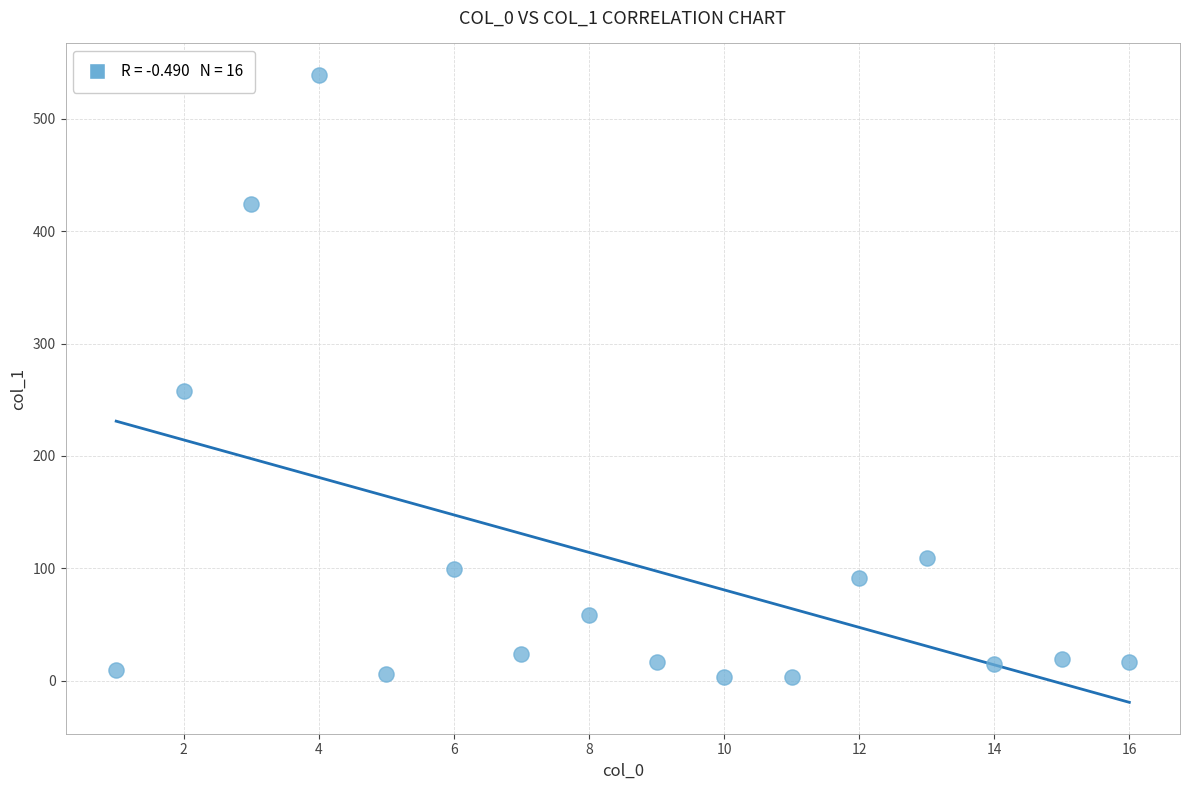

What is the range of Y values (max minus min)?

536.3